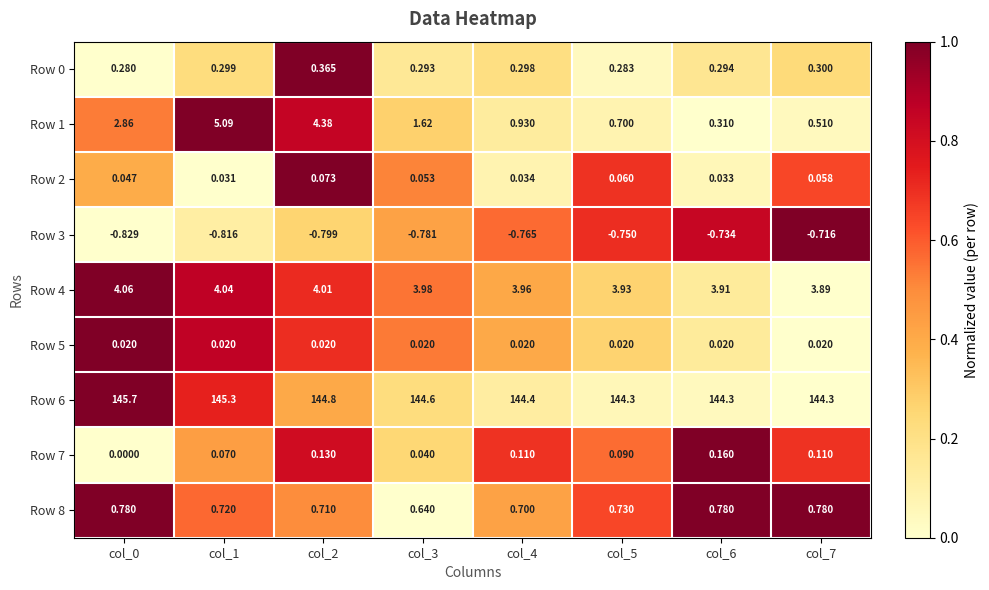

Is the value of Row 7 at col_3 greater than the value of Row 5 at col_1?

Yes